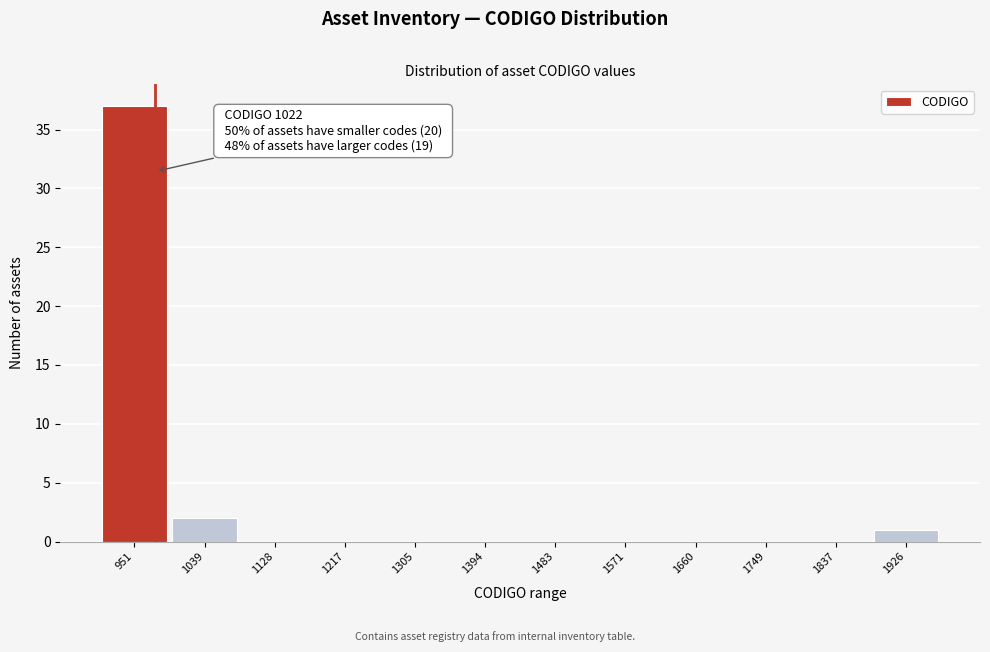

Reading left to right, what are all the values shown in this chart?

951=37	1039=2	1128=0	1217=0	1305=0	1394=0	1483=0	1571=0	1660=0	1749=0	1837=0	1926=1